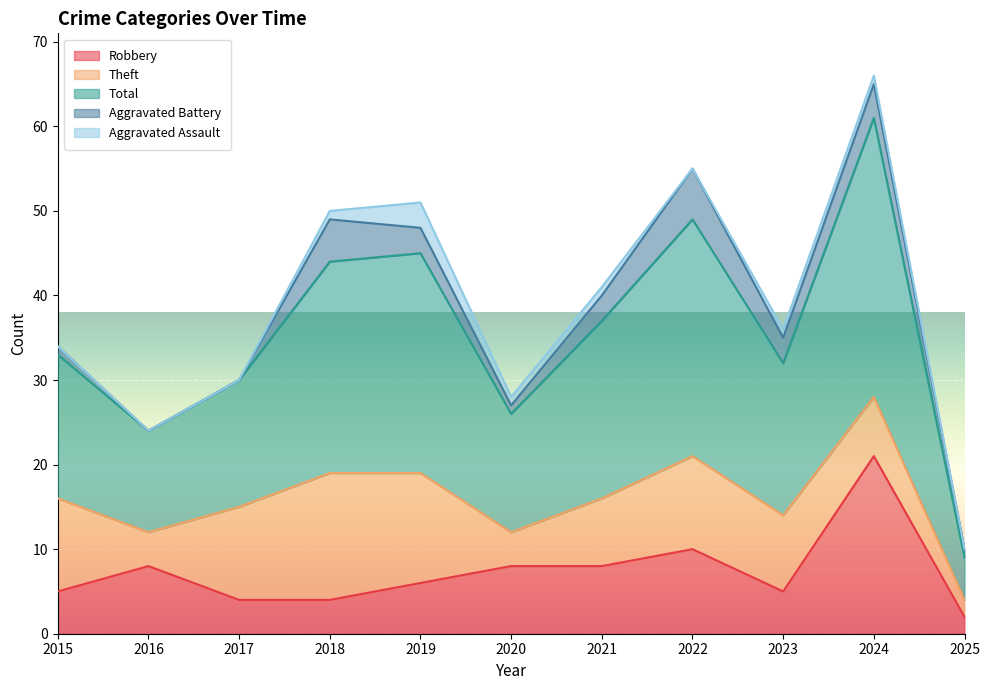

True or false: Robbery has a value of 8 at 2016.

True